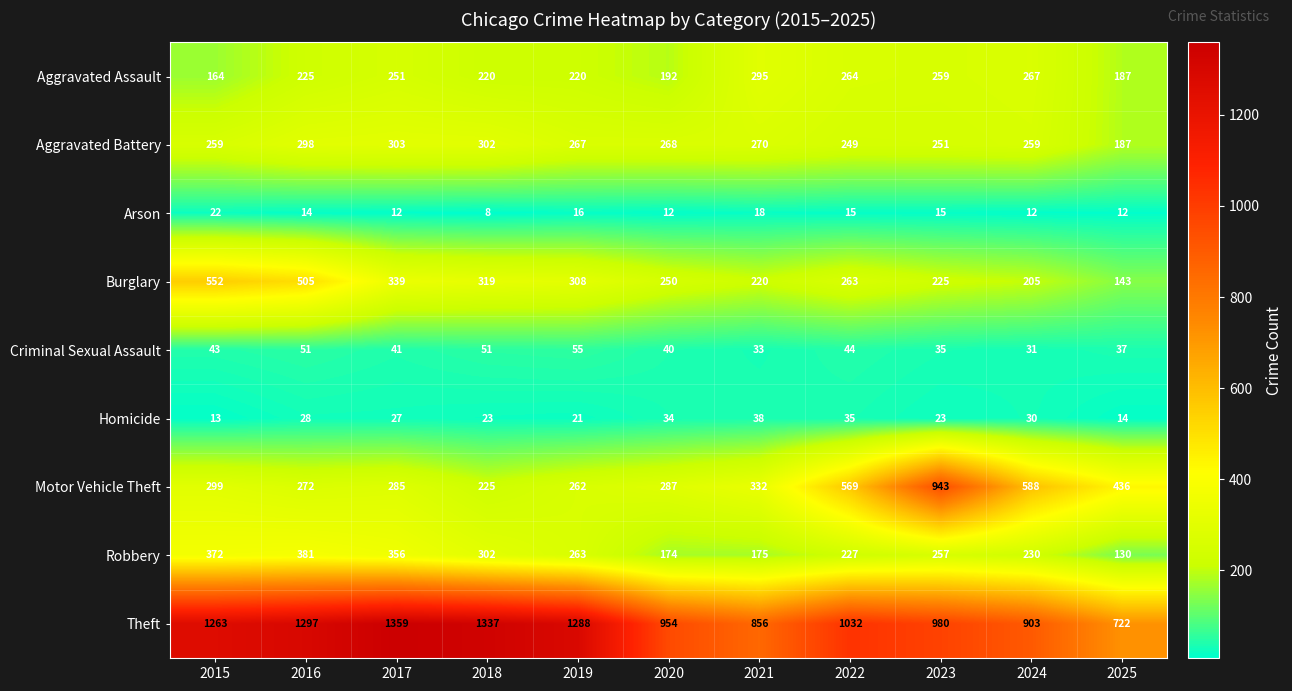

At which category is the sum across all series the highest?

2016